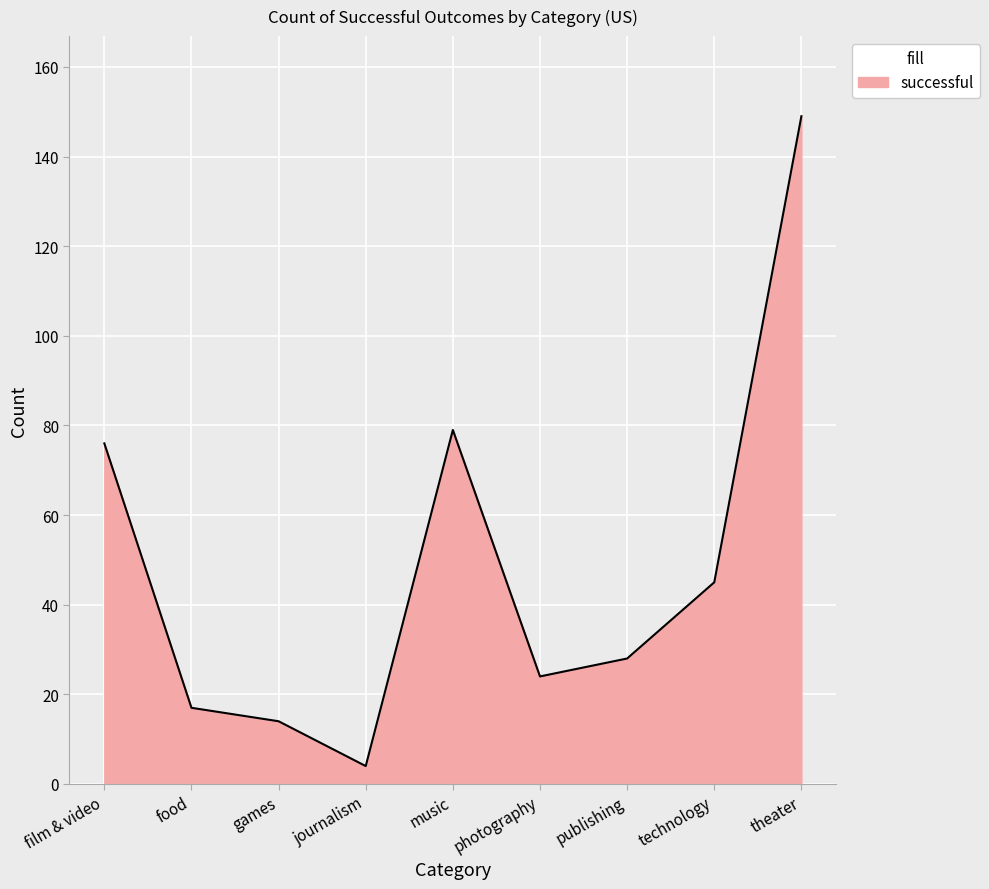

How many series are shown in this chart?

1